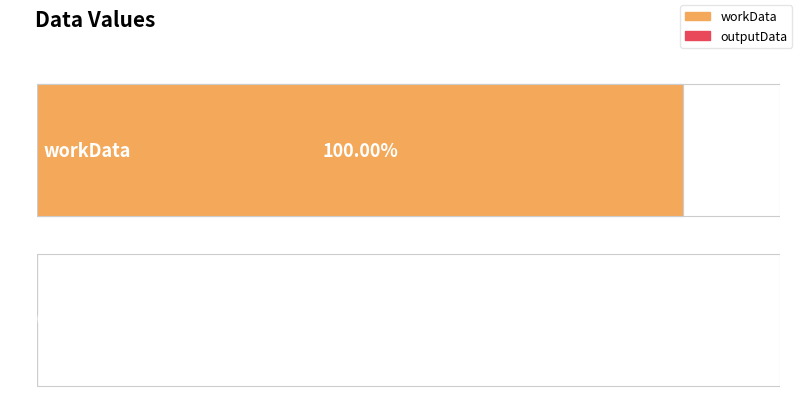

Are the bars grouped side by side (vs. stacked)?

No